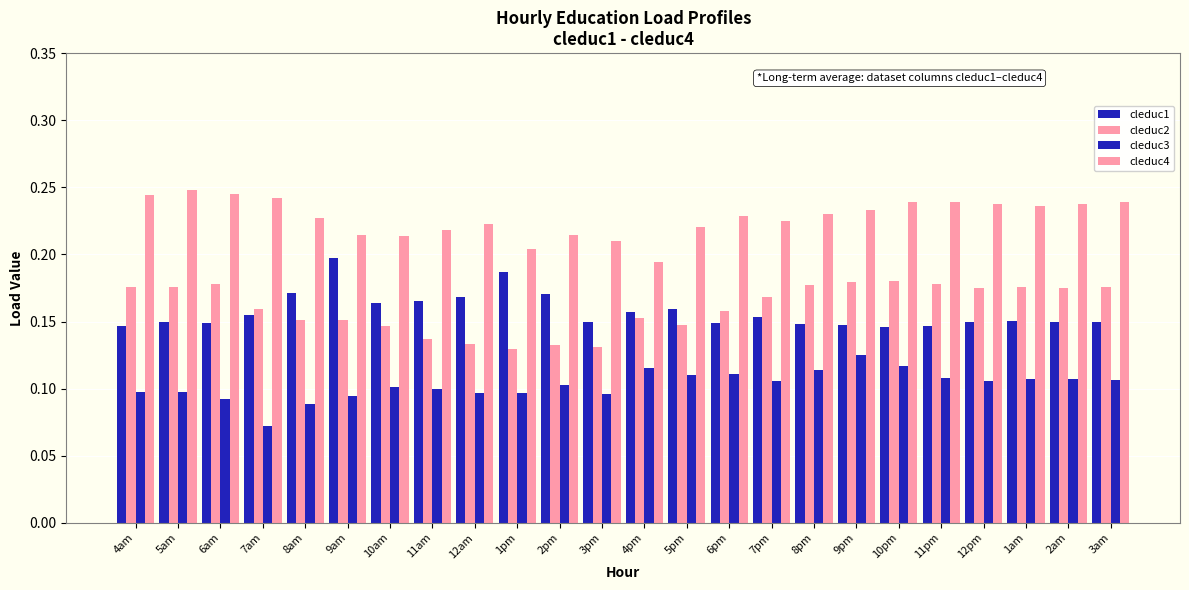

Read the cleduc2 value at 12am.

0.1